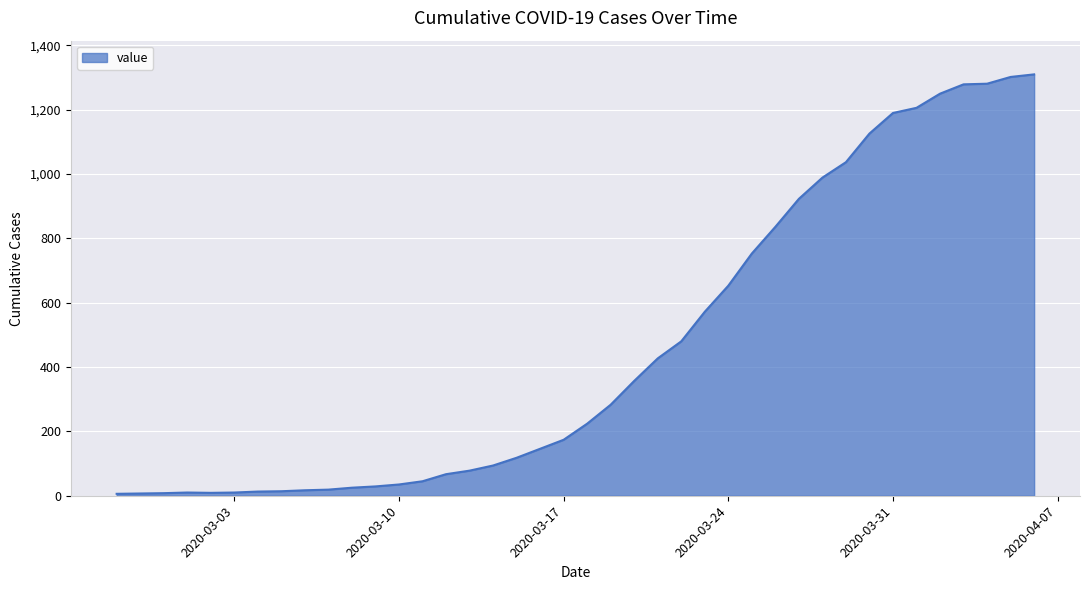

What is the difference between the maximum and minimum values?

1304